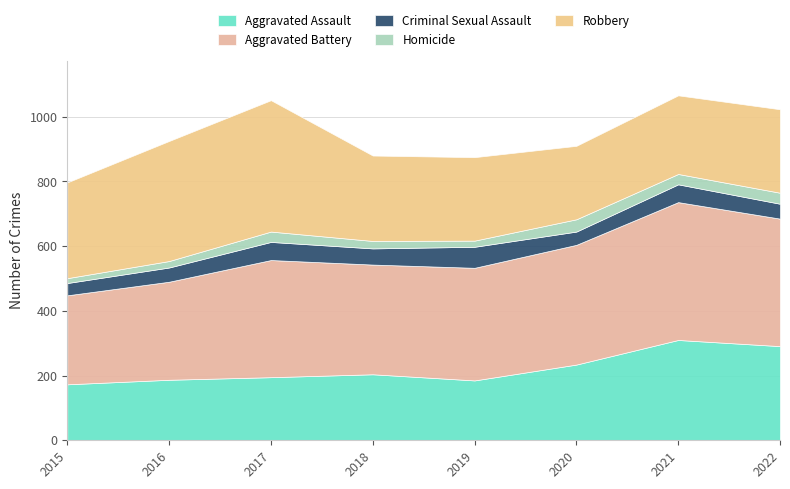

What value does the Homicide series have at 2017?

32